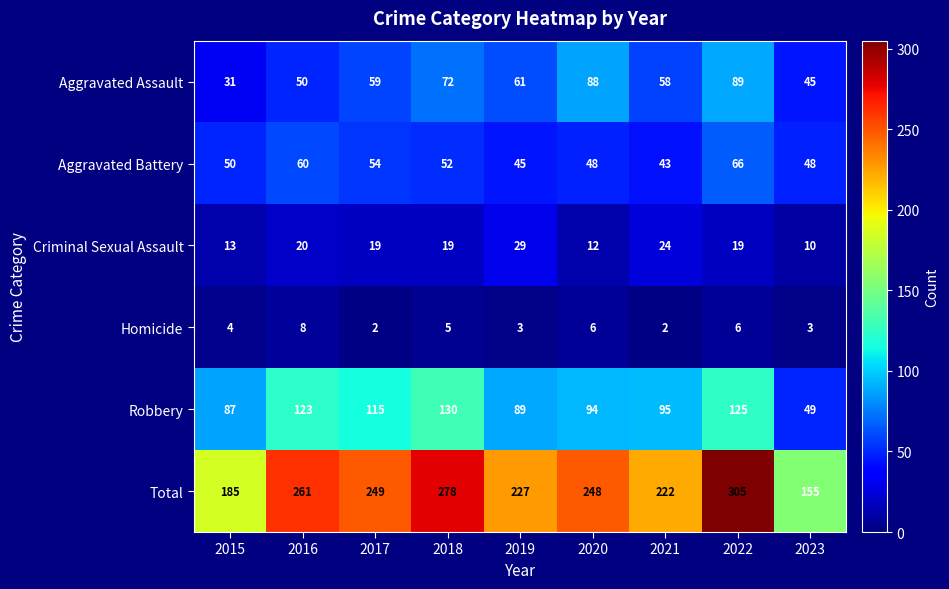

How many data points does each series have?

9